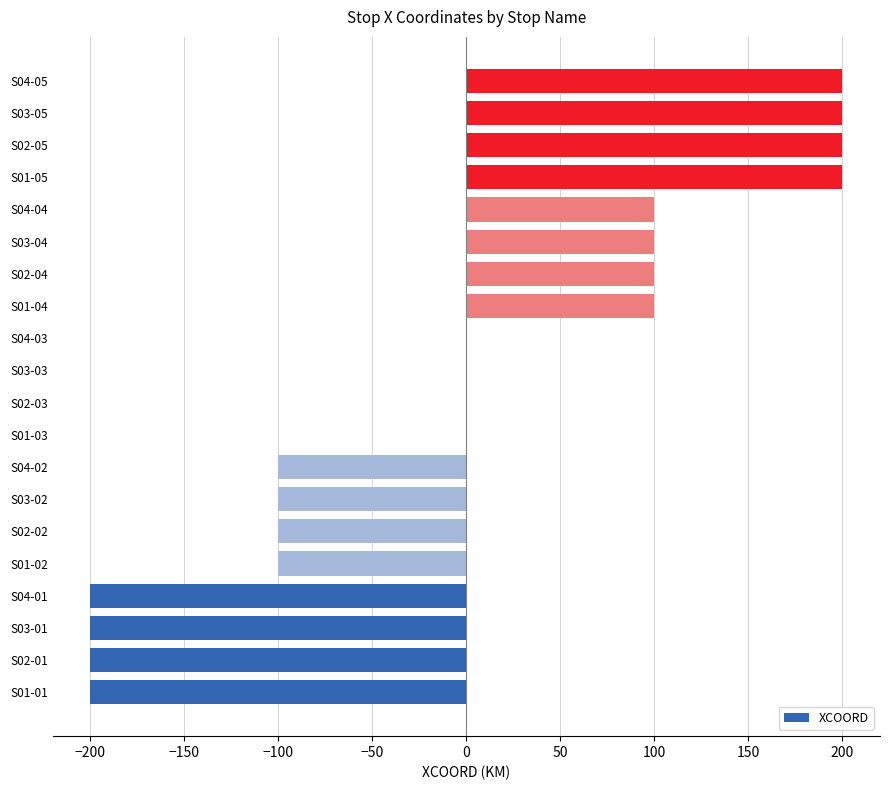

What is the change in value from S03-02 to S03-03?

+100